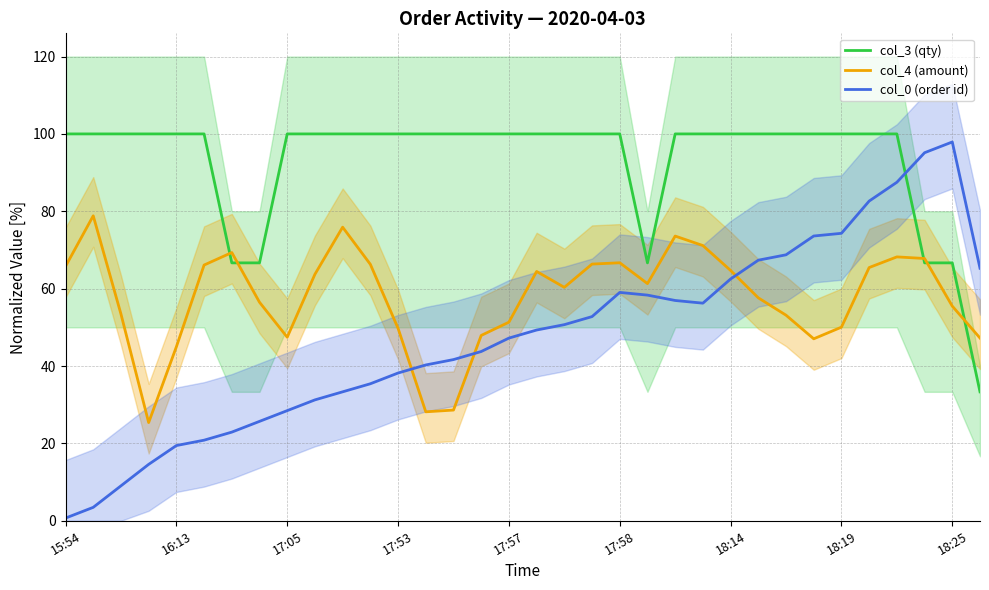

What is the sum of all col_3 (qty) values?

3166.7